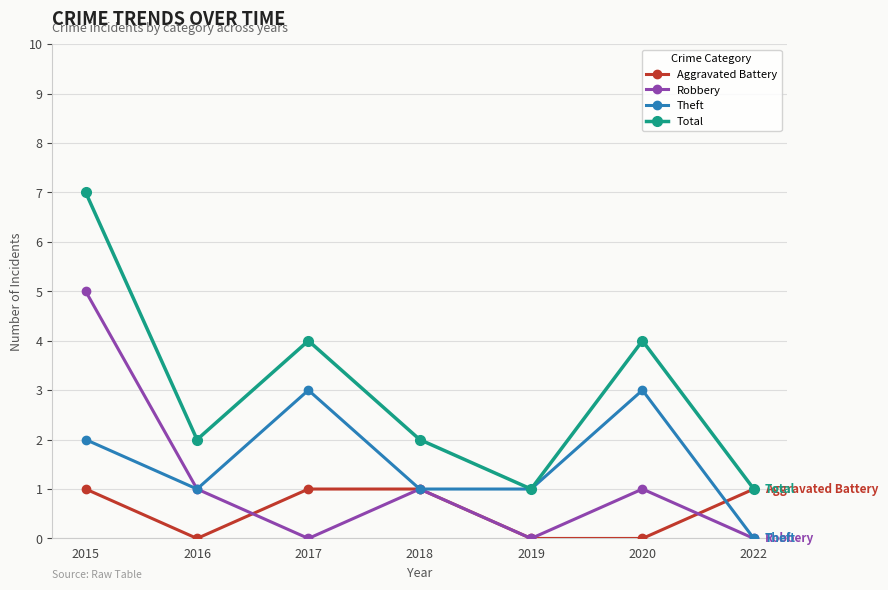

The value of Theft at 2015 is 2. True or false?

True